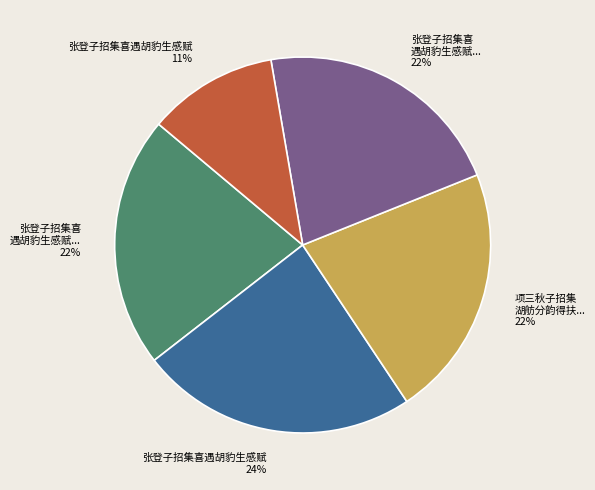

Is there any slice that represents more than half of the pie?

No